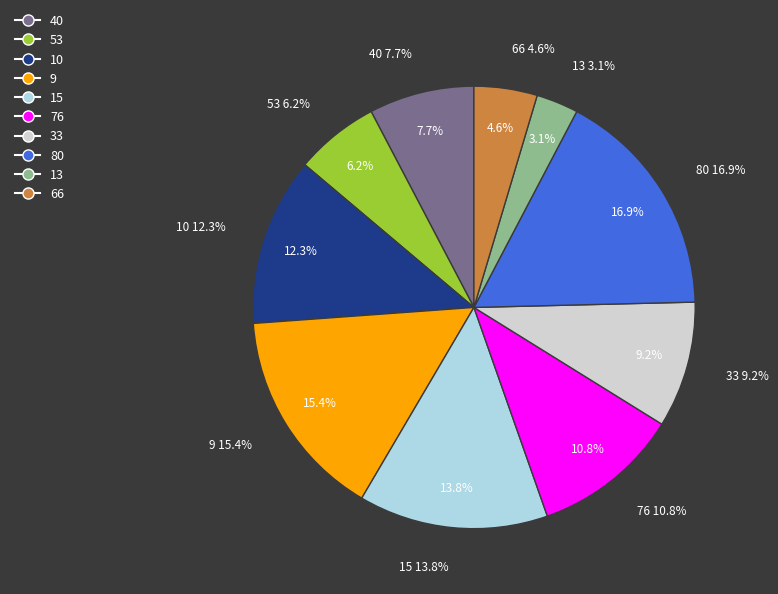

To the nearest percent, what portion does 53 represent?

6%